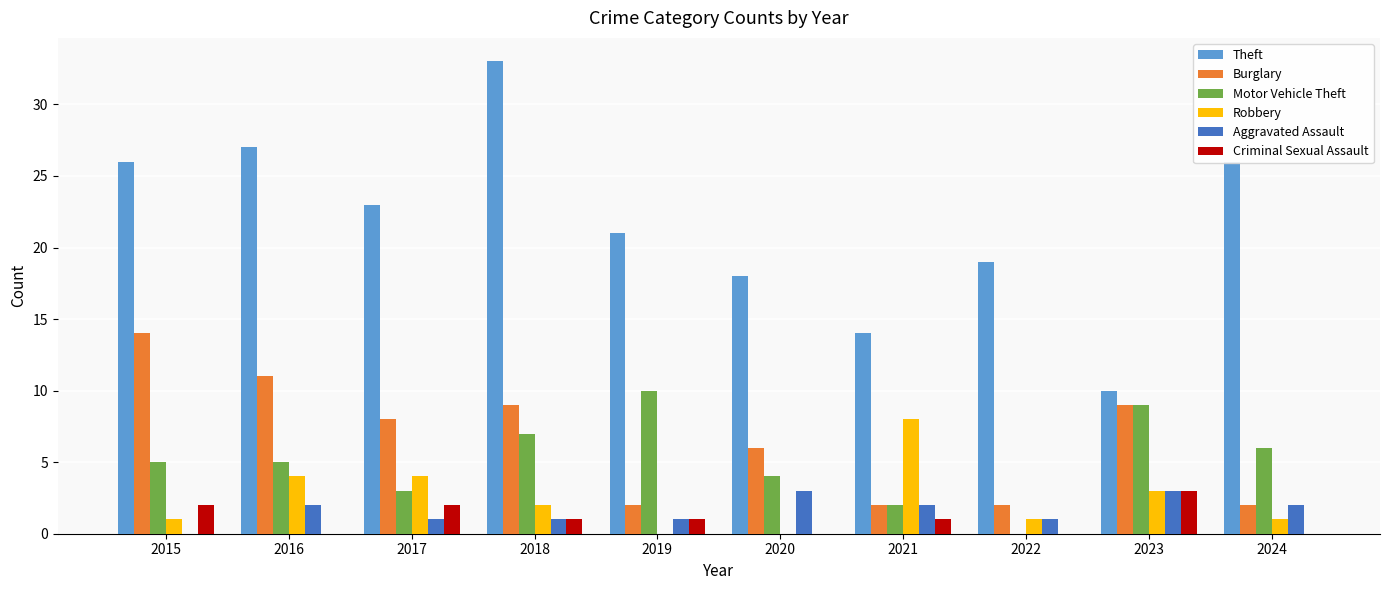

How many series are shown in this chart?

6